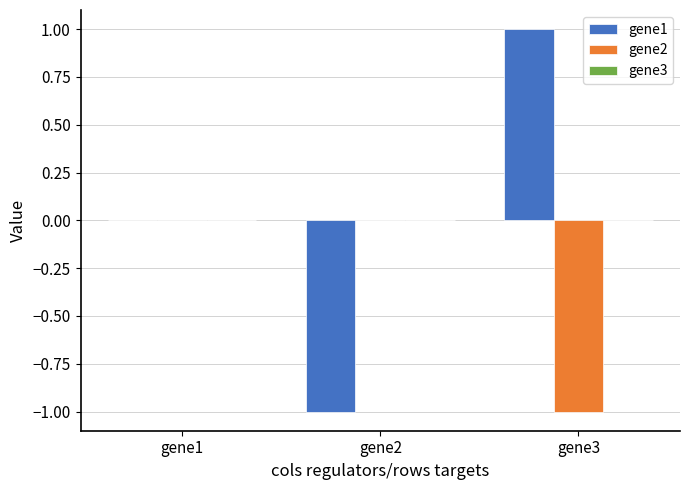

How many series are shown in this chart?

2